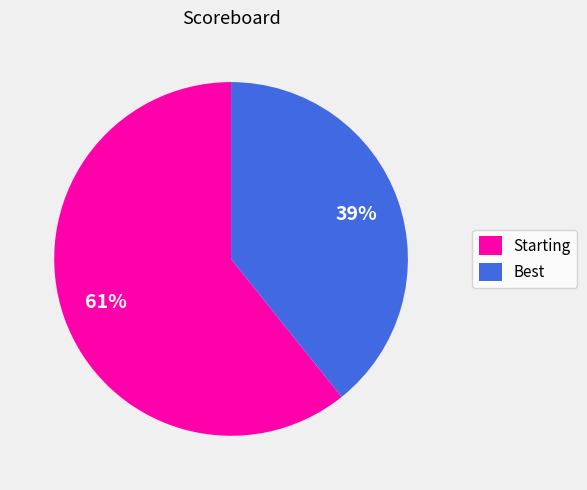

Do Best and Starting together represent more than half of the pie?

Yes